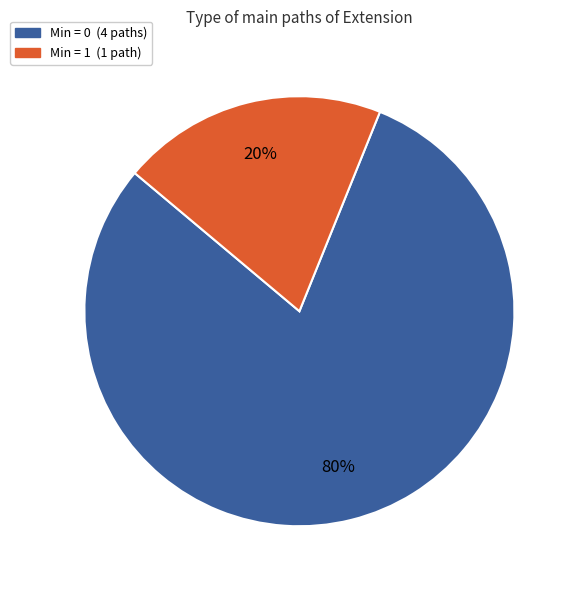

To the nearest percent, what is the difference between the largest and smallest slice percentages?

60%